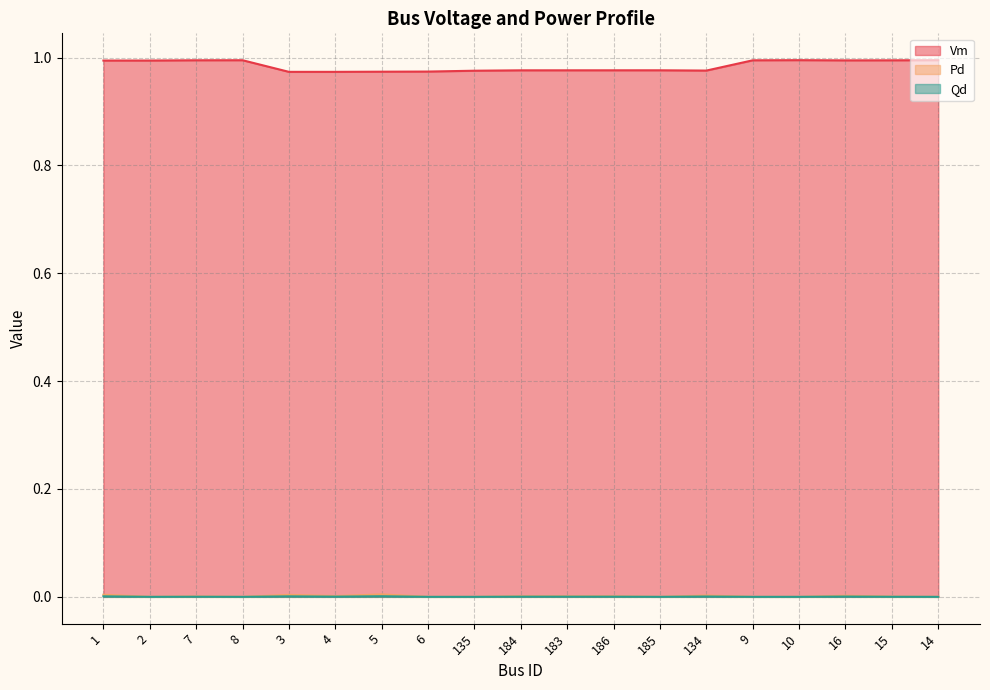

Reading left to right, list all the values displayed in this chart.

Vm: 1.0	1.0	1.0	1.0	1.0	1.0	1.0	1.0	1.0	1.0	1.0	1.0	1.0	1.0	1.0	1.0	1.0	1.0	1.0
Pd: 0.0	0.0	0.0	0.0	0.0	0.0	0.0	0.0	0.0	0.0	0.0	0.0	0.0	0.0	0.0	0.0	0.0	0.0	0.0
Qd: 0.0	0.0	0.0	0.0	0.0	0.0	0.0	0.0	0.0	0.0	0.0	0.0	0.0	0.0	0.0	0.0	0.0	0.0	0.0